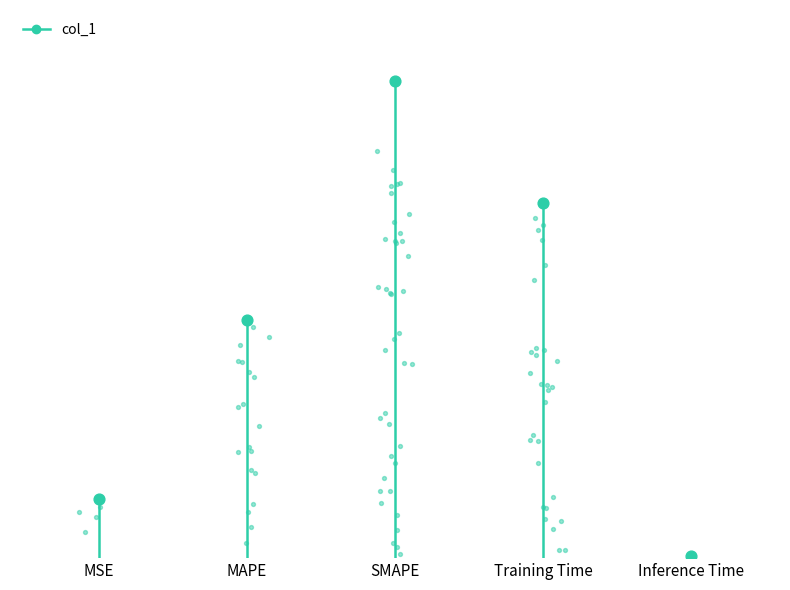

Between Training Time and Inference Time, which is larger?

Training Time